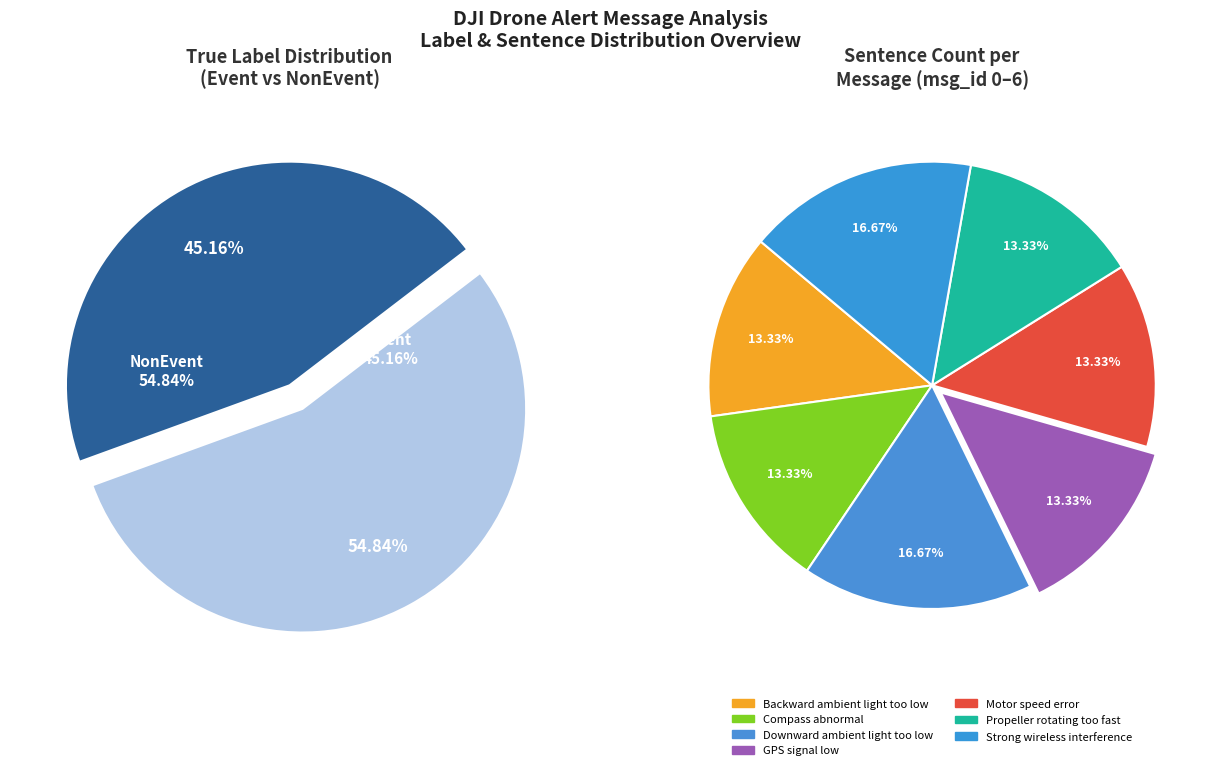

Does Other account for over 50% of the chart?

No